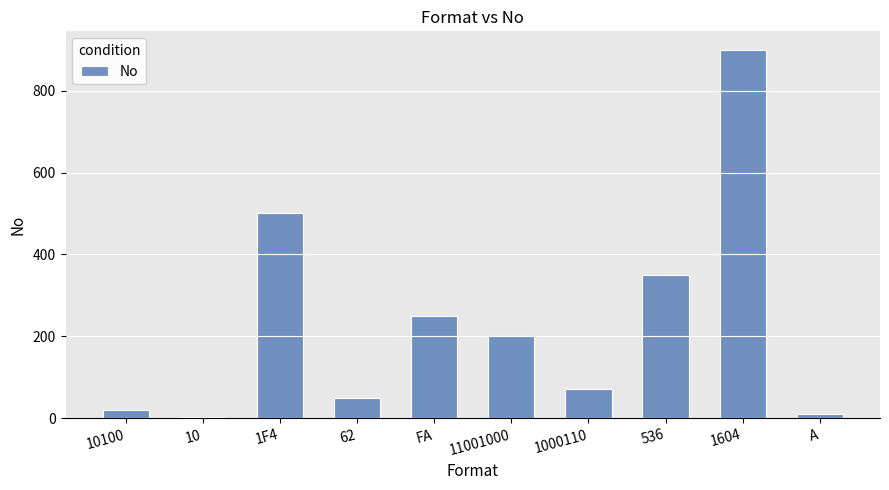

What is the change in value from FA to 11001000?

-50